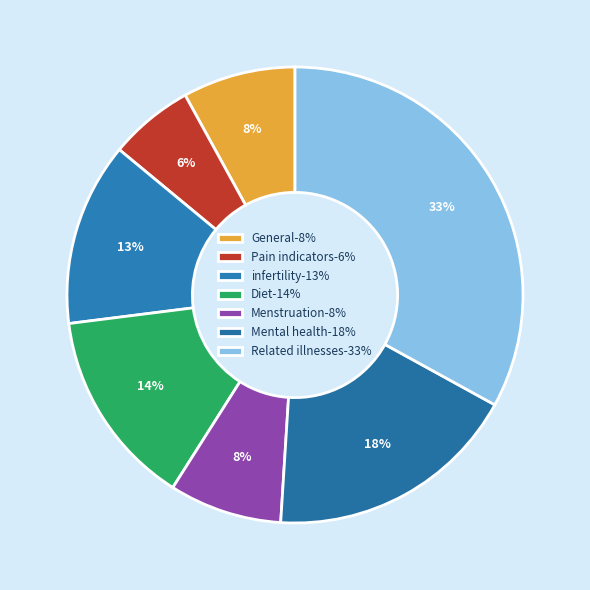

True or false: infertility accounts for 21% of the total.

False